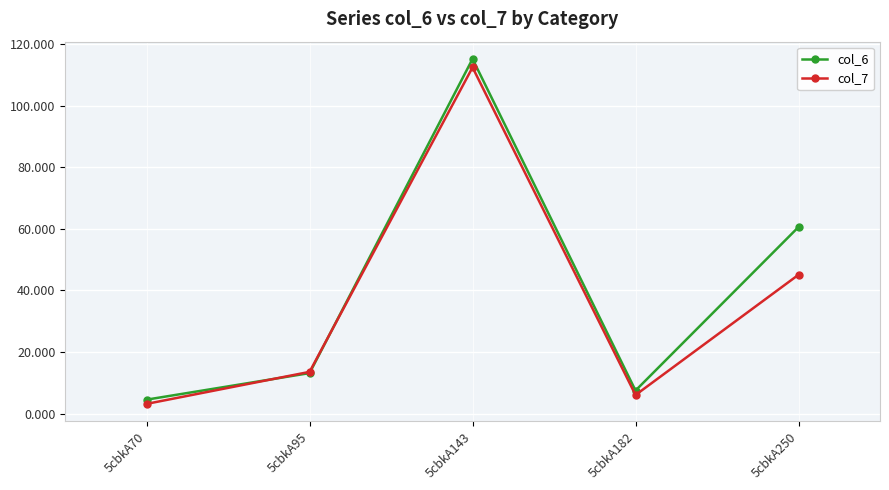

True or false: col_6 has more than 2 points higher than both neighbors.

False